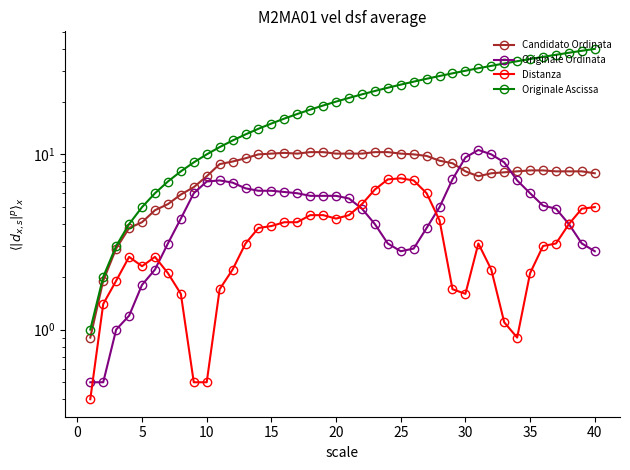

True or false: Originale Ascissa and Originale Ordinata intersect in this chart.

False